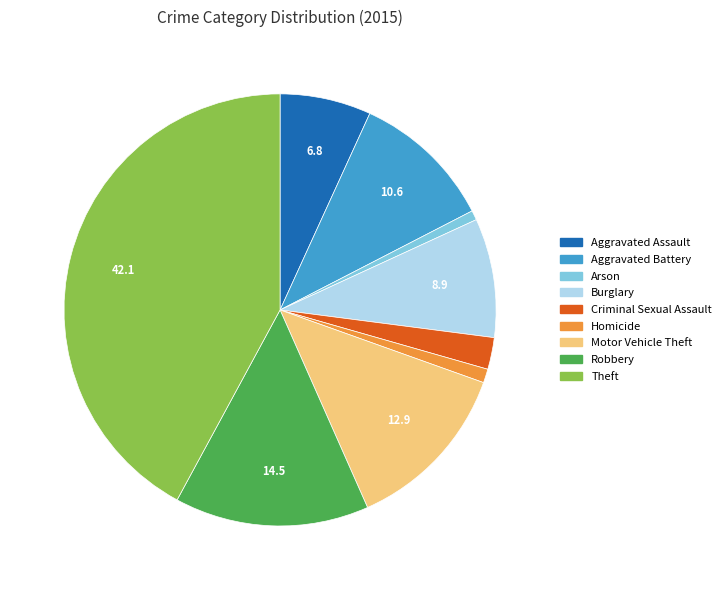

Which category has the biggest portion of the pie?

Theft